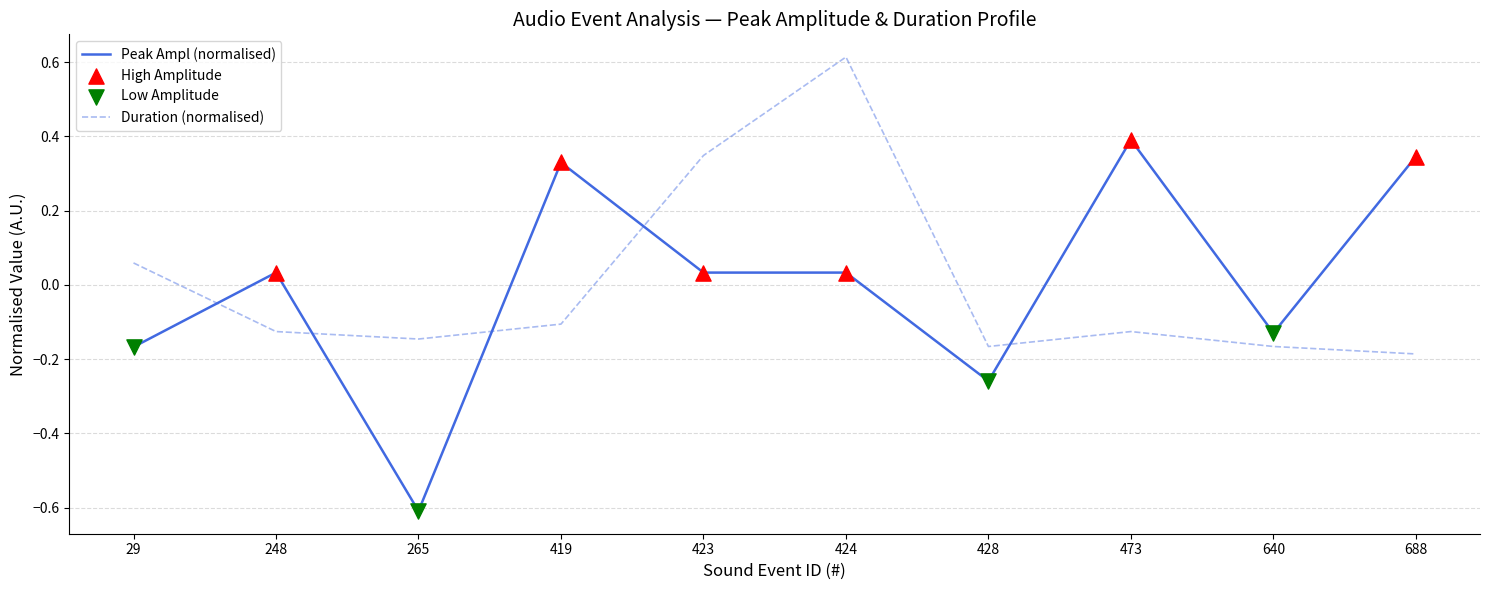

Between which two adjacent categories do Duration (normalised) and Peak Ampl (normalised) first intersect?

29 and 248